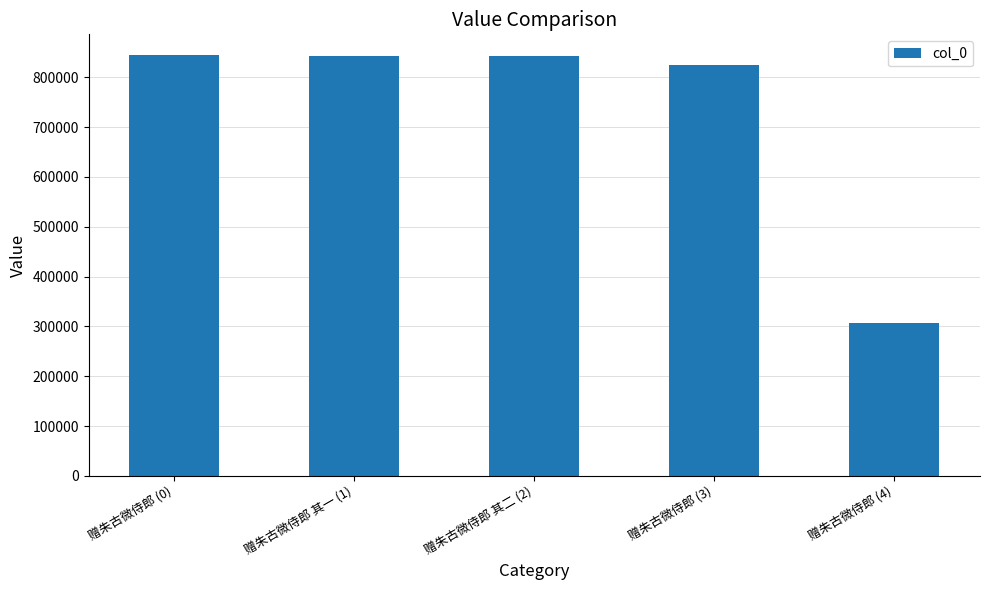

True or false: the data shows 366904 at 赠朱古微侍郎 (0).

False